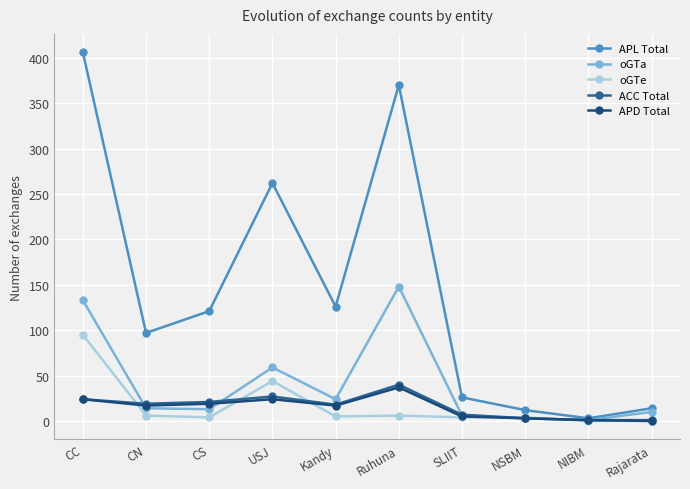

What is the label of the 10th point from the left?

Rajarata